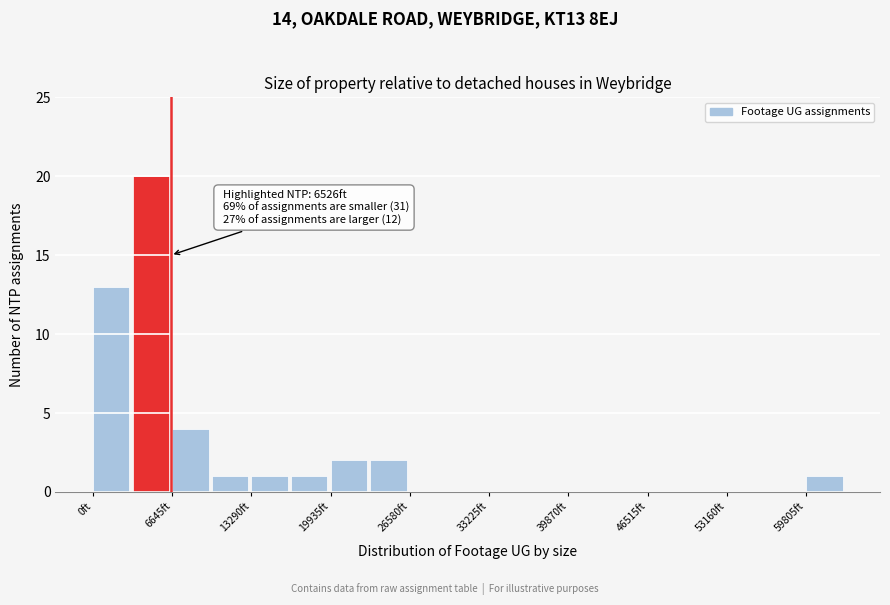

Around what value on the x-axis is the tallest bar? Give the approximate position of its centre, as read against the axis.

5000